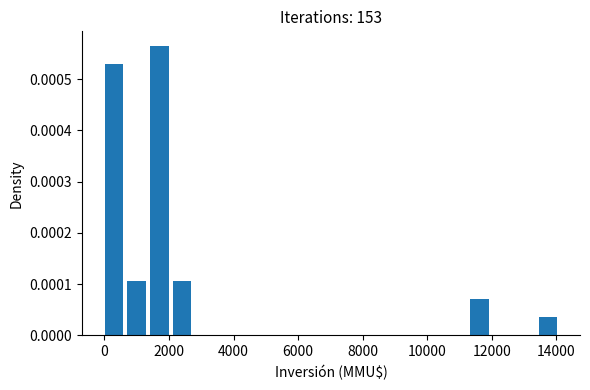

Read against the x-axis, roughly where is the centre of the tallest bar?

1800